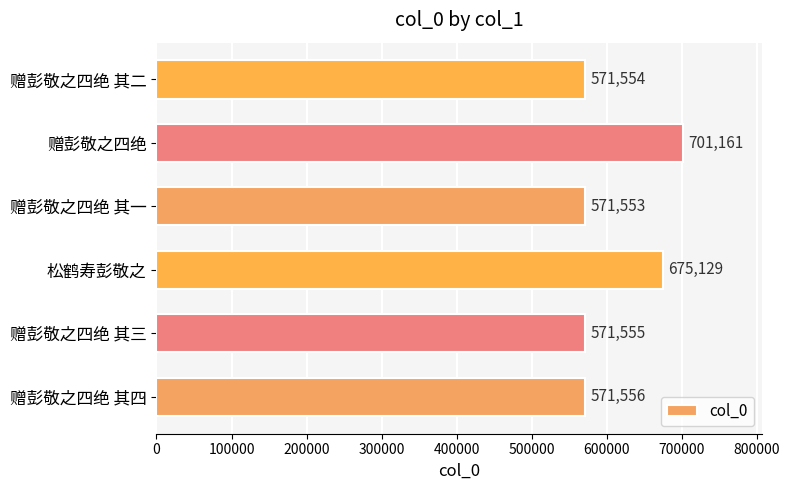

What is the average value?

610418